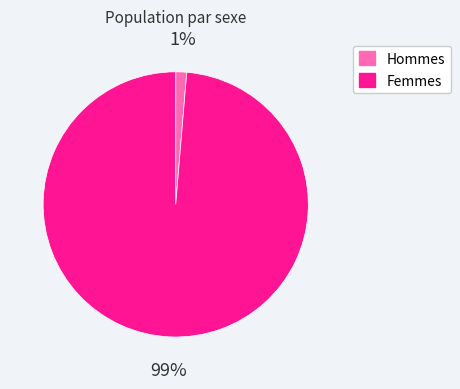

Is there any slice that represents more than half of the pie?

Yes